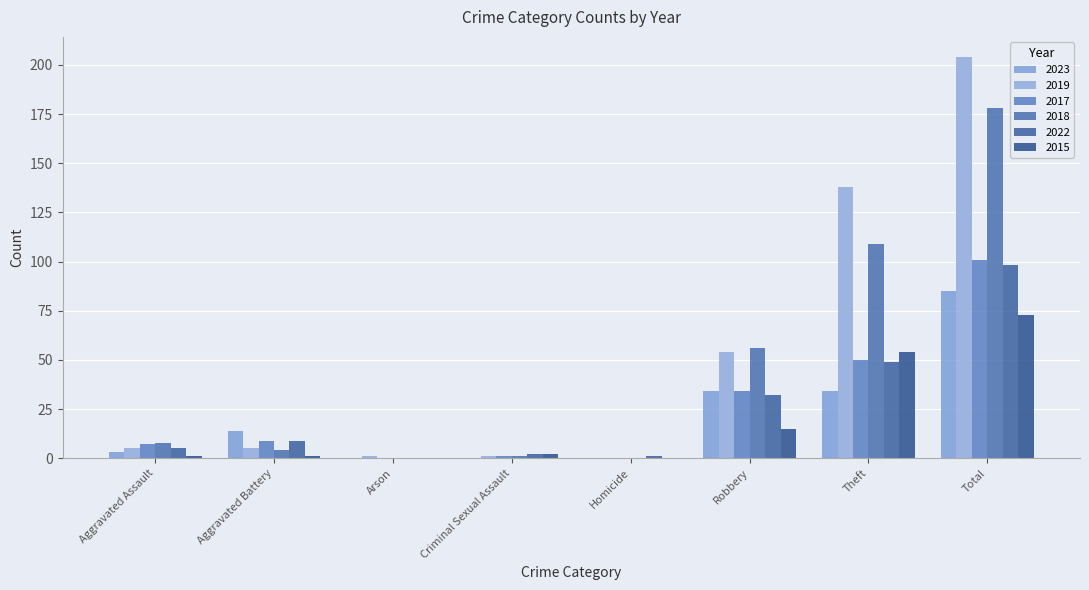

At which label is 2017 closest to 50?

Theft